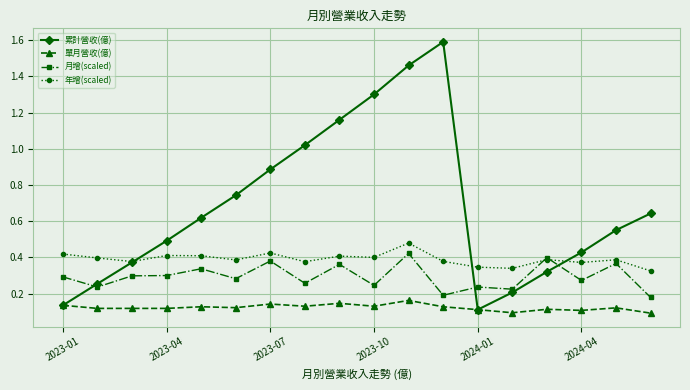

At how many categories does at least one series exceed 0?

18